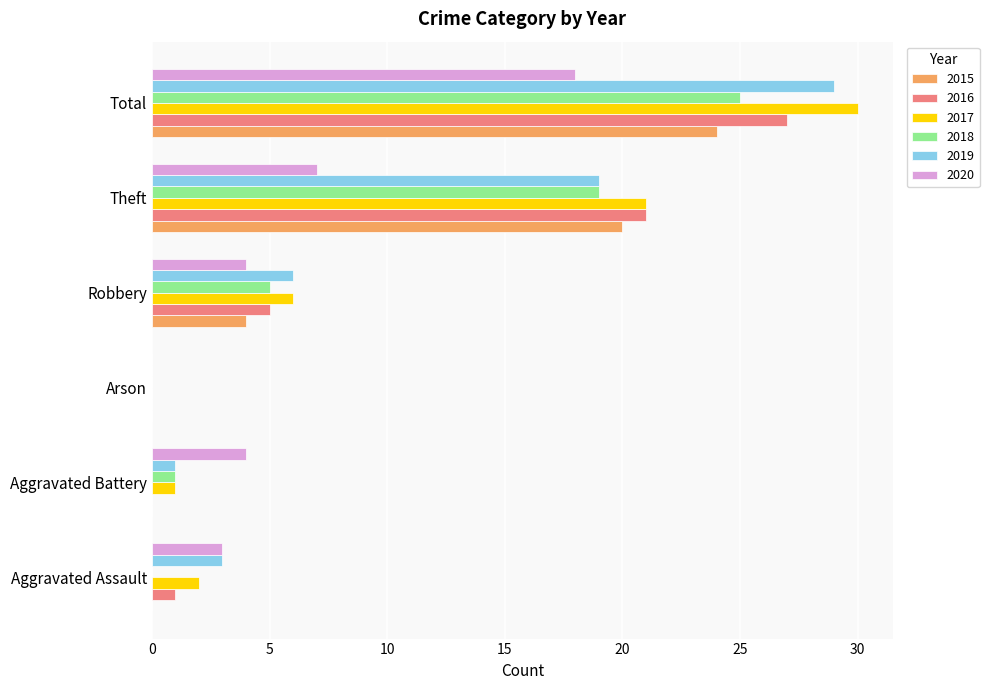

True or false: 2017 has a value of 8 at Robbery.

False